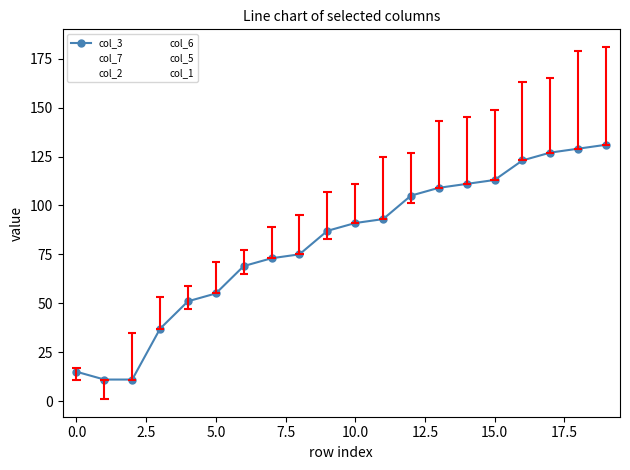

How many values in the col_2 series are below 106?

10